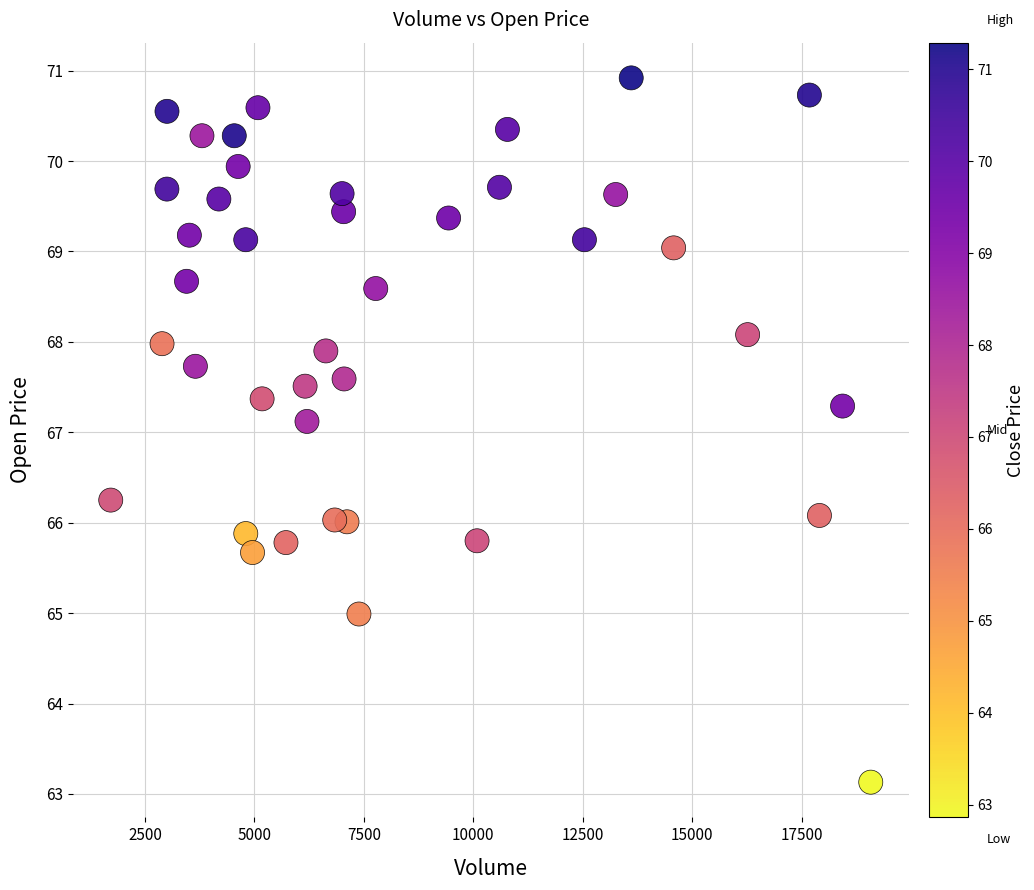

What Y value in the scatter plot is closest to 67?

67.1